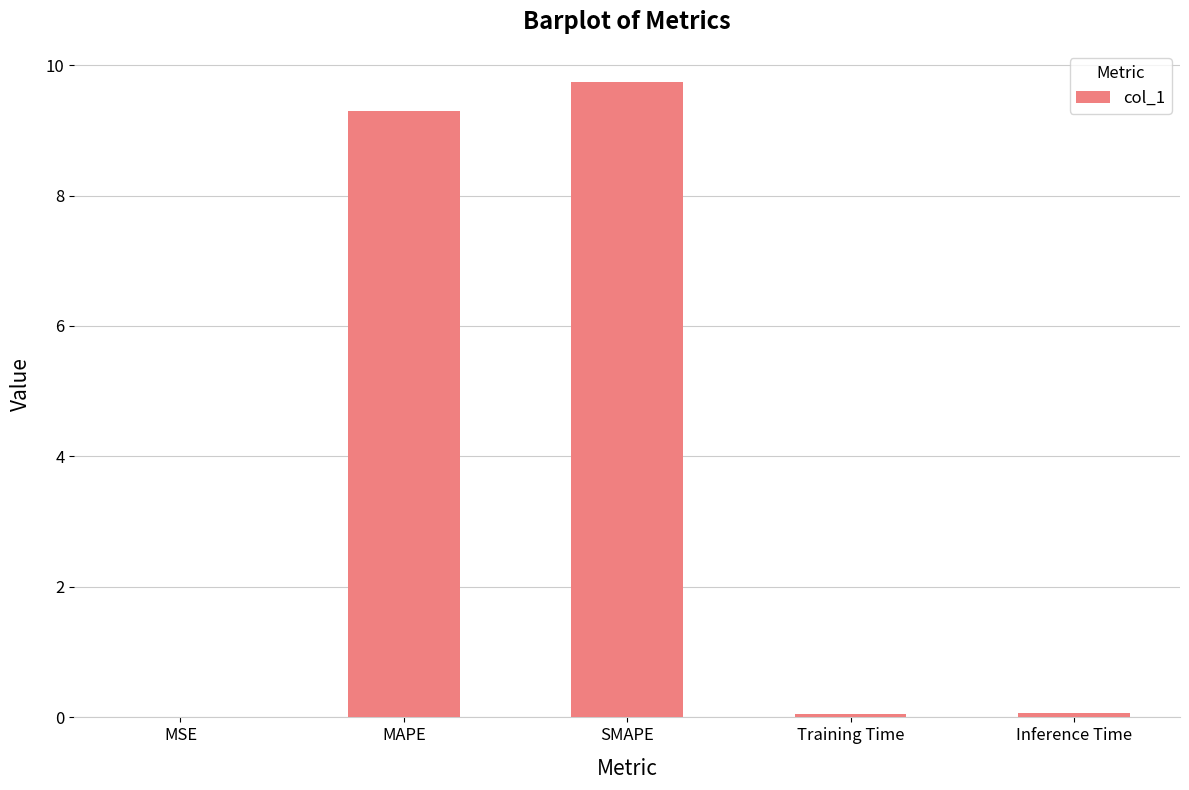

What value does the data have at MAPE?

9.3